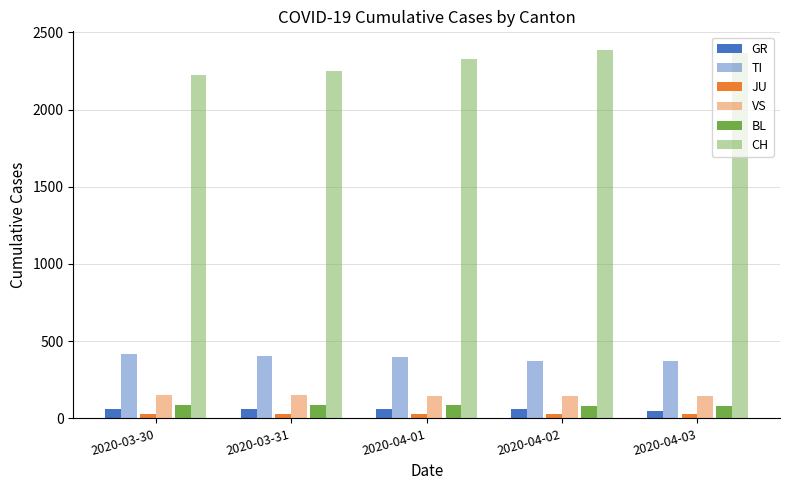

What value does the JU series have at 2020-04-03?

28